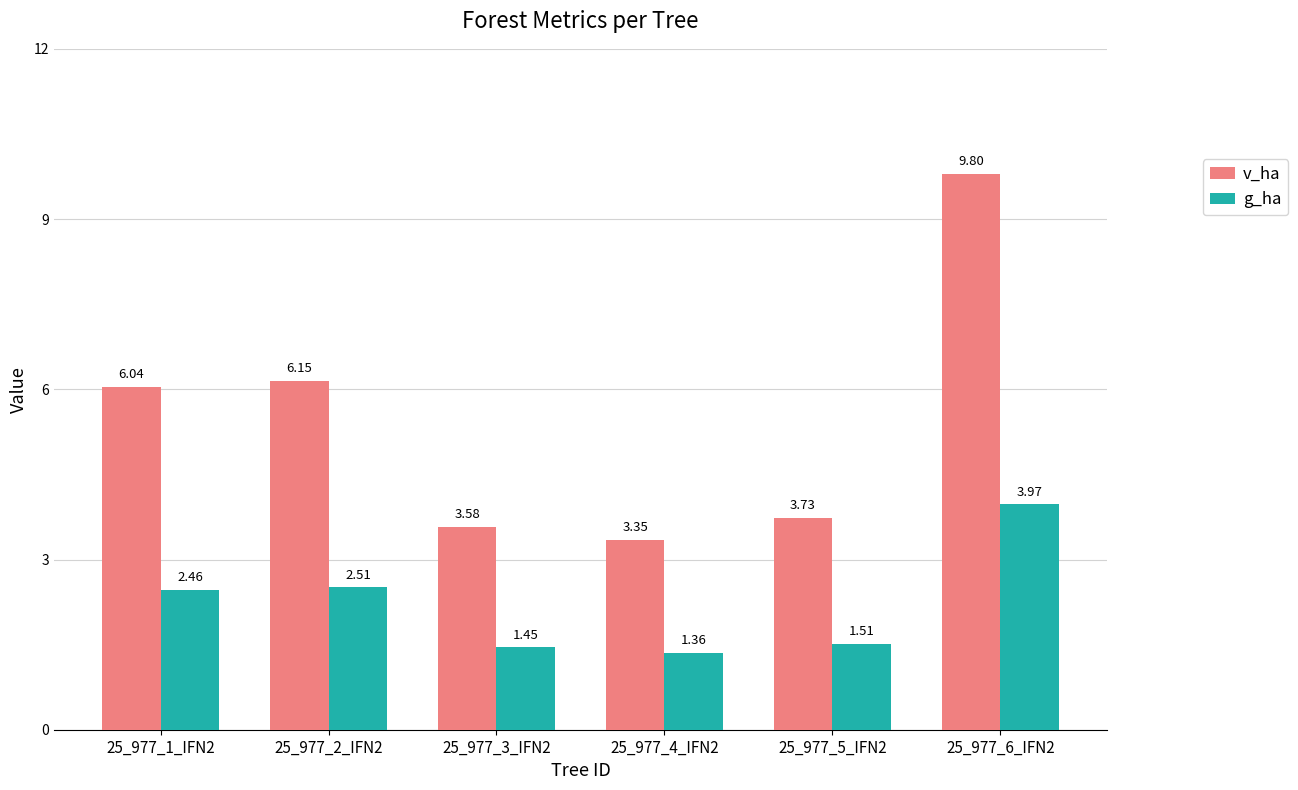

Which series changed the most between 25_977_1_IFN2 and 25_977_6_IFN2?

v_ha